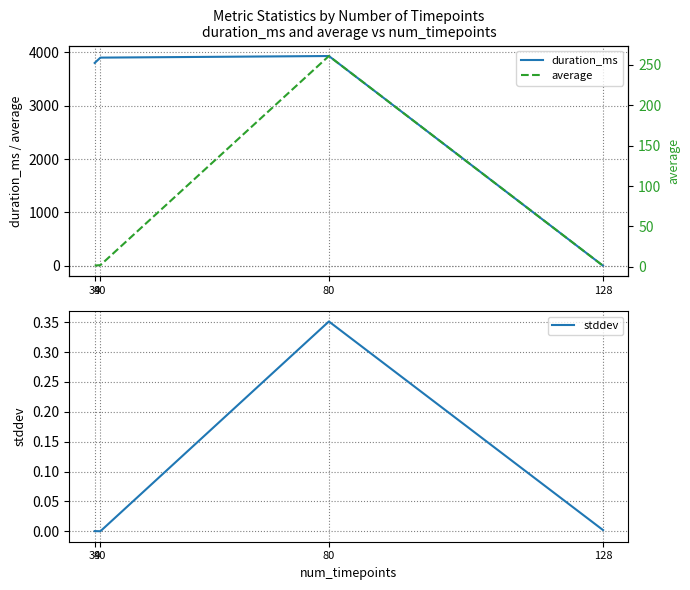

True or false: average has a value of 2.0 at 40.

True